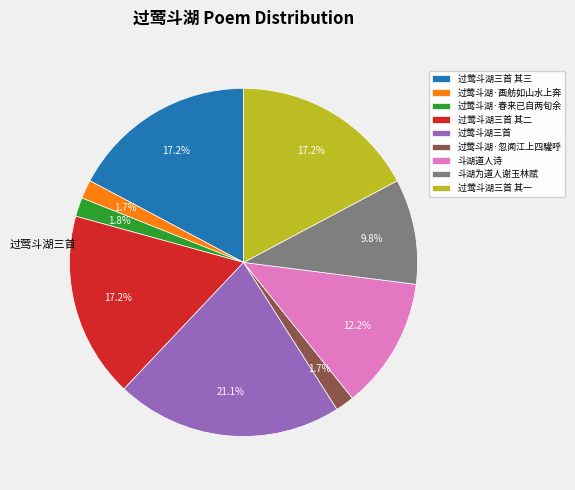

Which slice is the smallest?

过莺斗湖·忽闻江上四驩呼